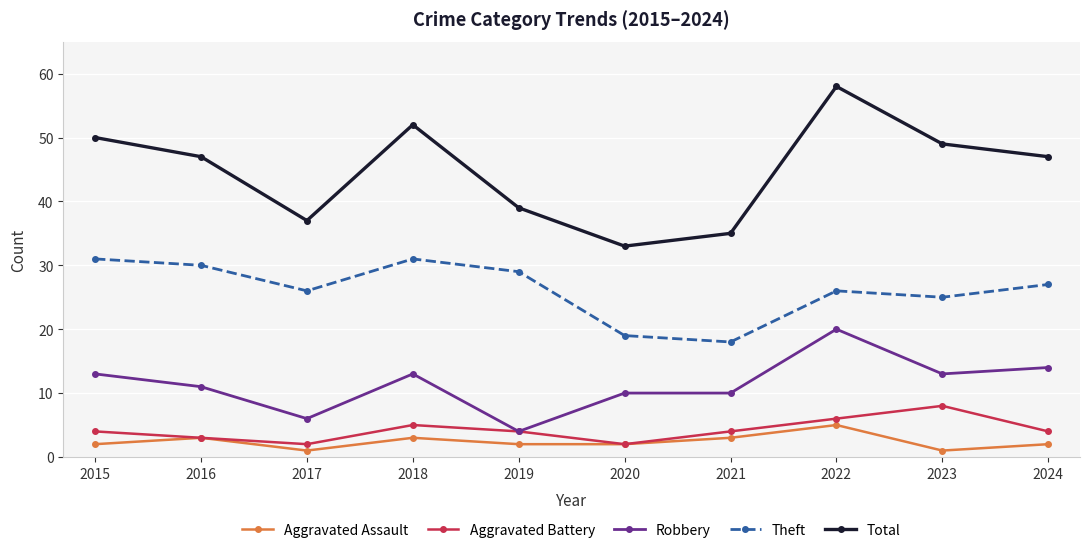

Is it true that Aggravated Battery equals 4 at 2021?

True